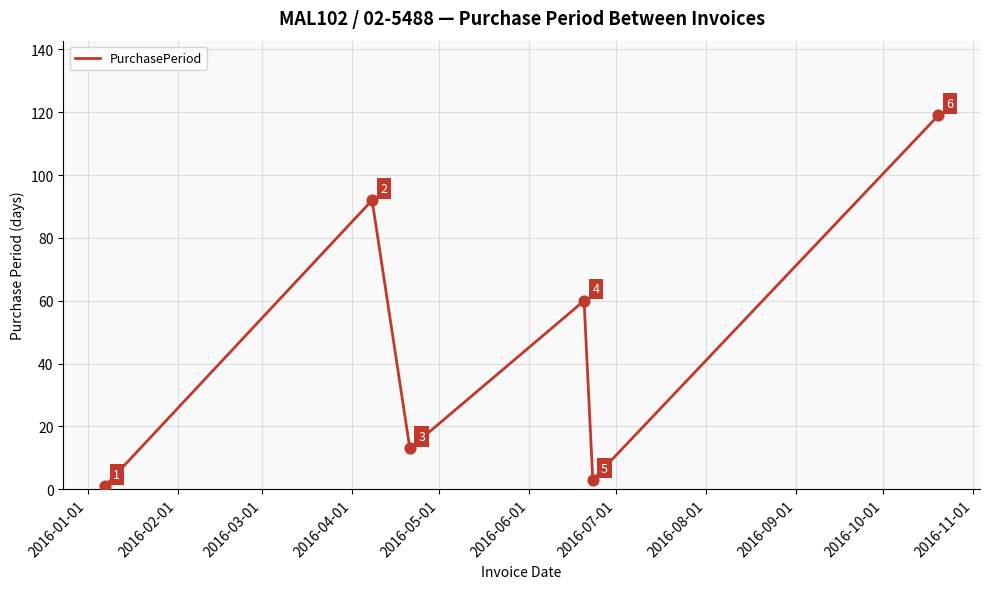

What is the difference between the second highest and second lowest values?

89